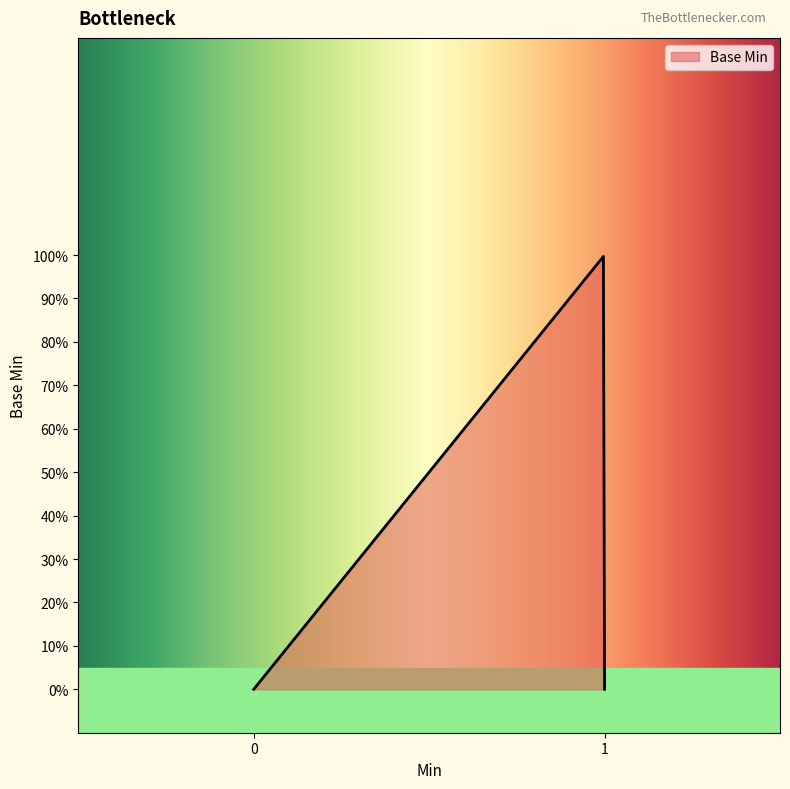

Does the chart have visible grid lines?

No